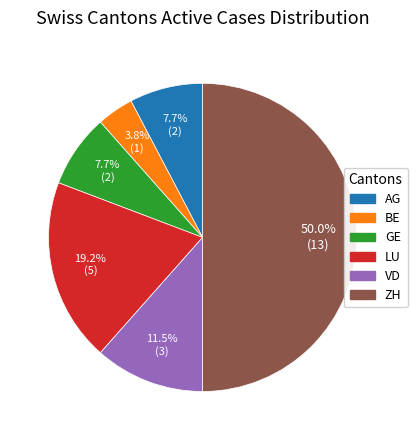

To the nearest percent, what percentage of the pie is ZH?

50%